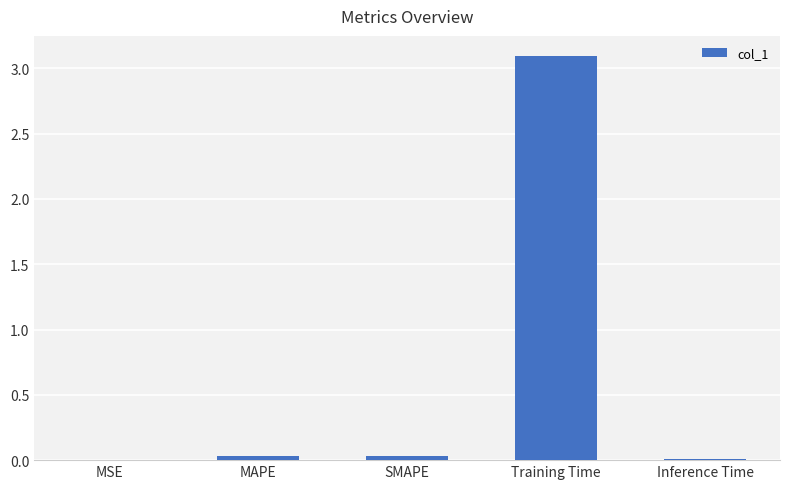

True or false: the data shows 0.0 at Inference Time.

True